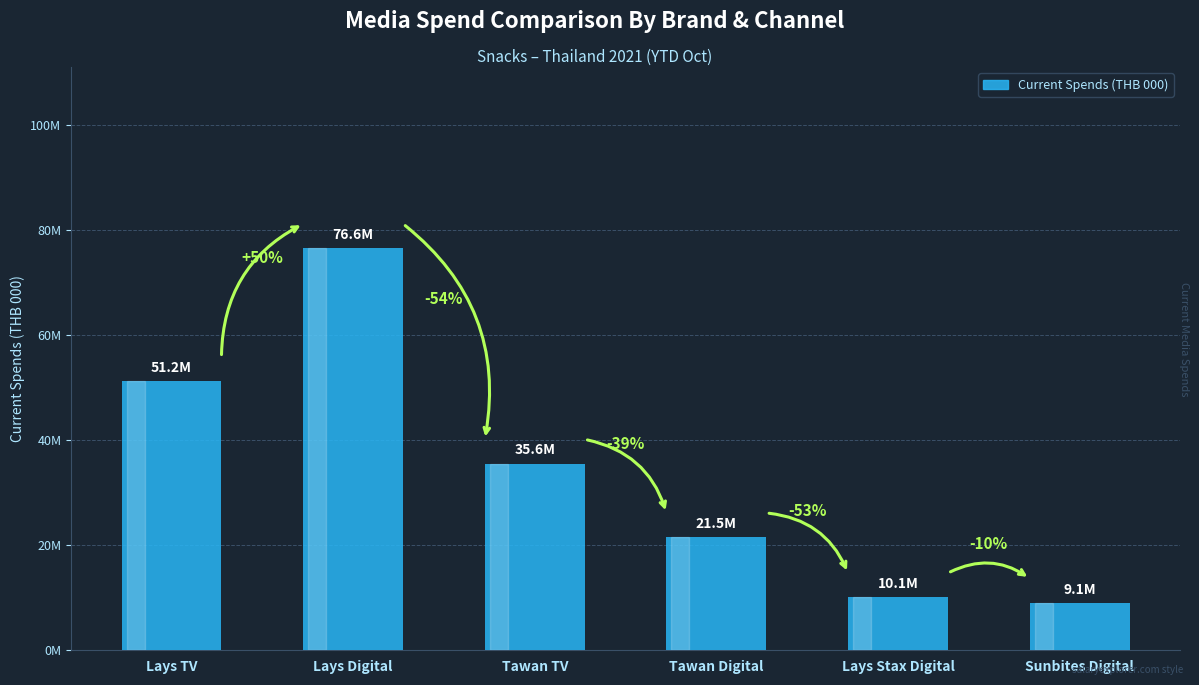

Are the bars grouped side by side (vs. stacked)?

No